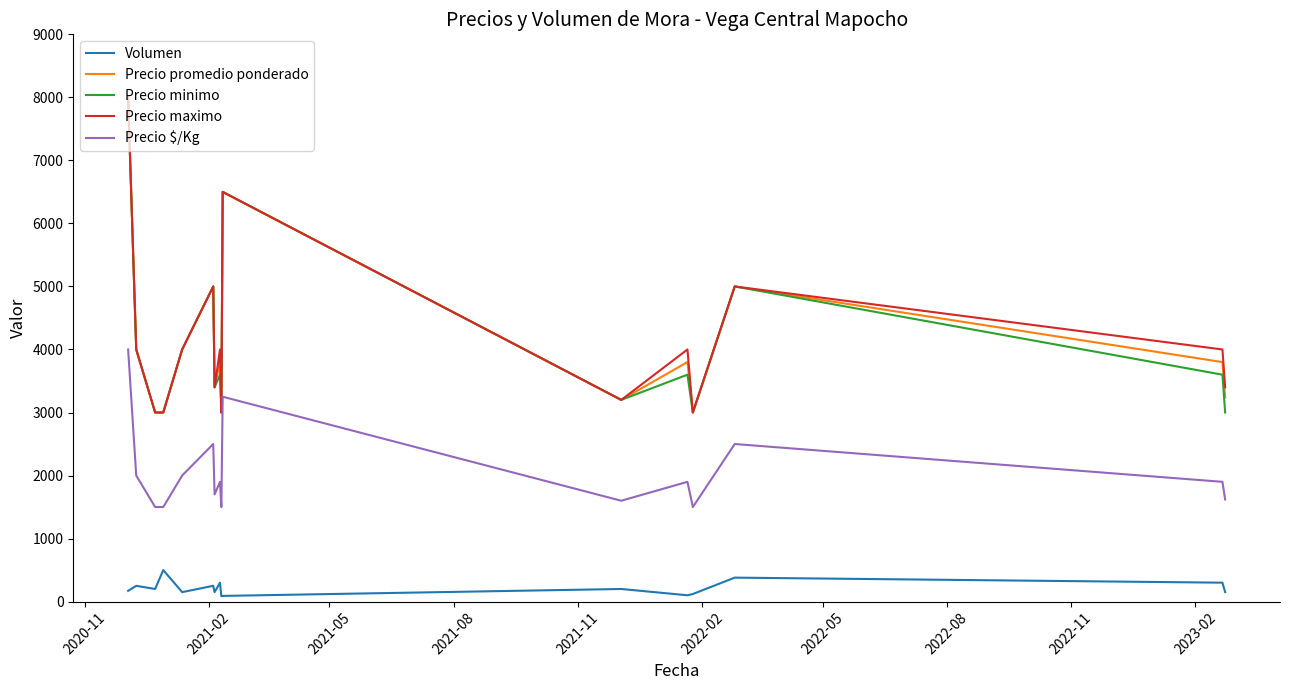

True or false: Precio promedio ponderado and Volumen cross at least once.

False